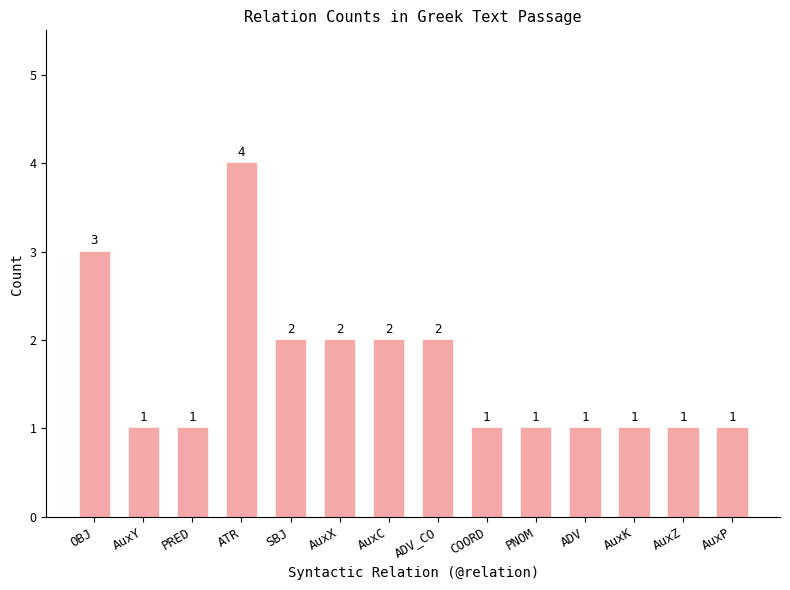

The value at ATR is 7. True or false?

False